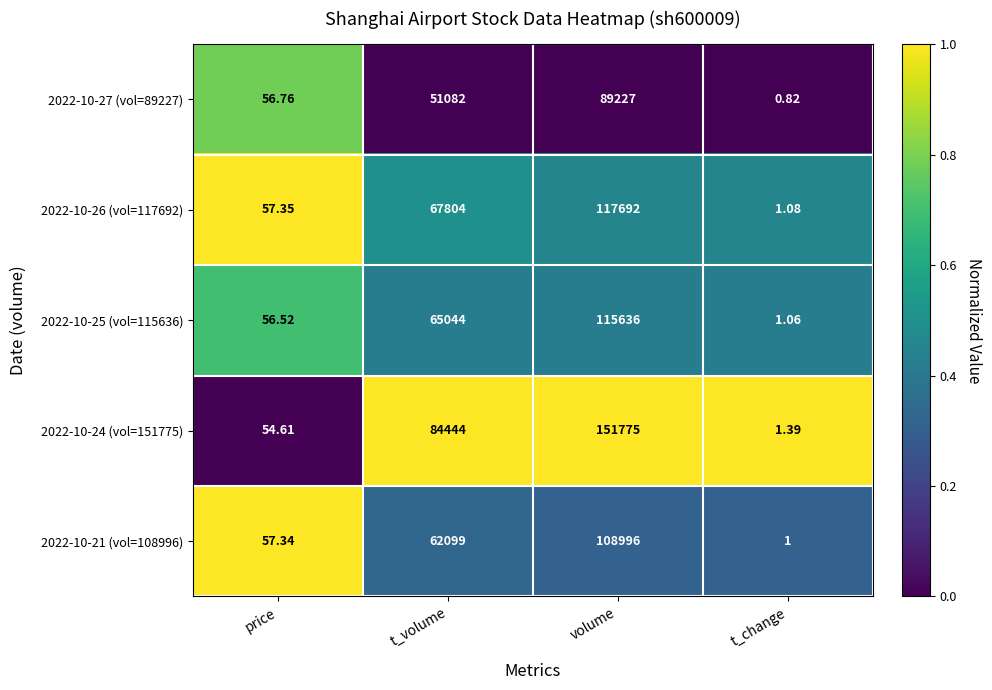

List the series in order of their peak value, highest first.

2022-10-24 (vol=151775), 2022-10-26 (vol=117692), 2022-10-25 (vol=115636), 2022-10-21 (vol=108996), 2022-10-27 (vol=89227)